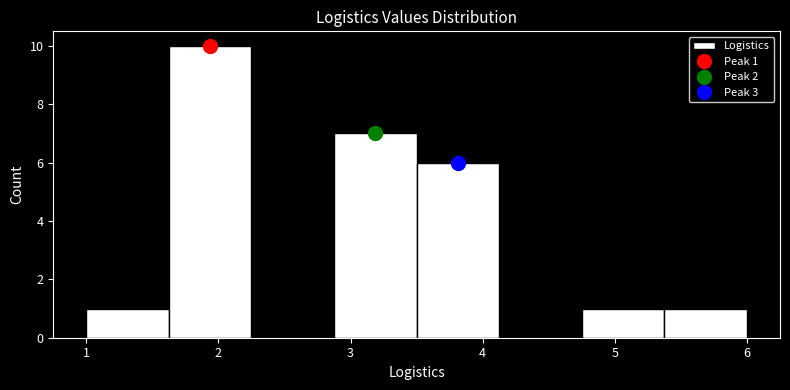

Over which range of the x-axis is the bar tallest?

1.6 to 2.3